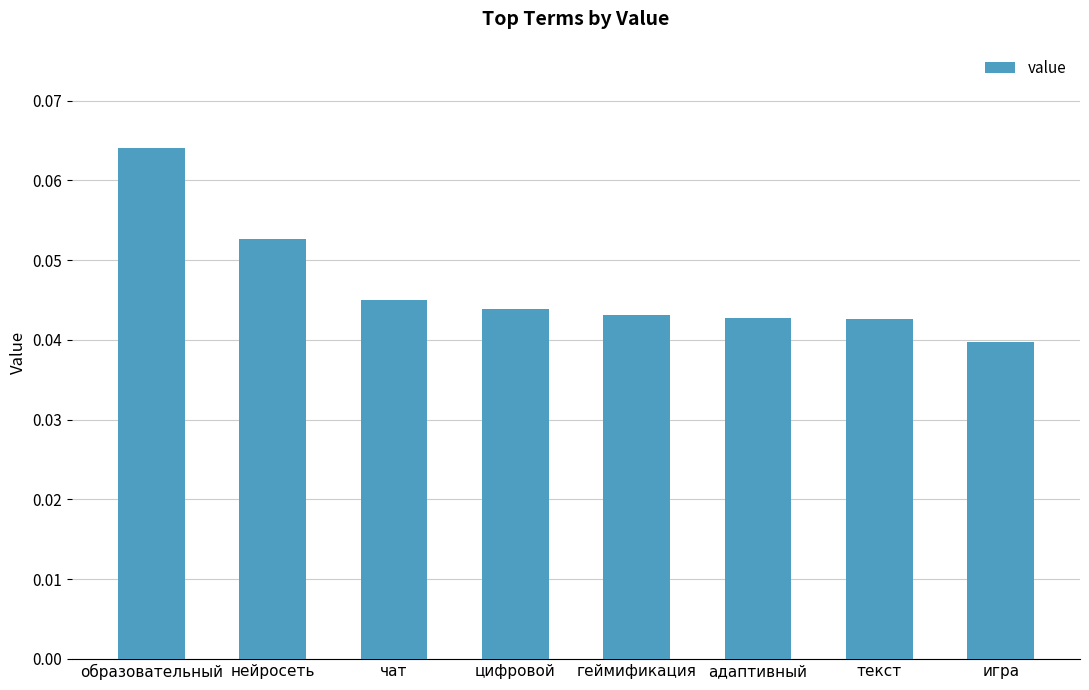

Between игра and геймификация, which is larger?

геймификация